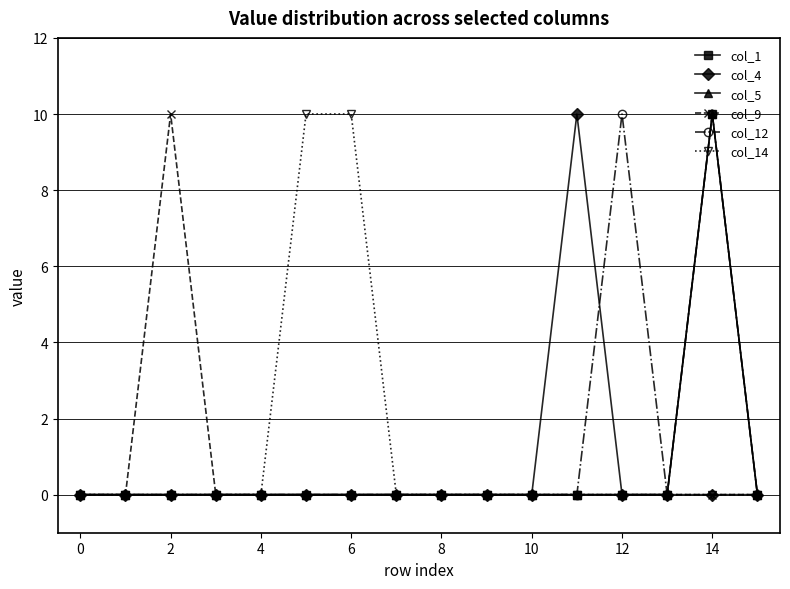

True or false: col_14 and col_9 cross at least once.

False